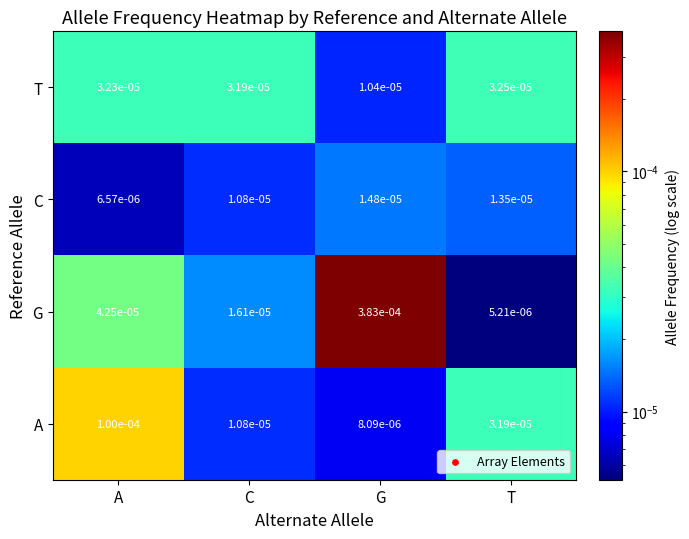

At how many categories does at least one series exceed 0?

4